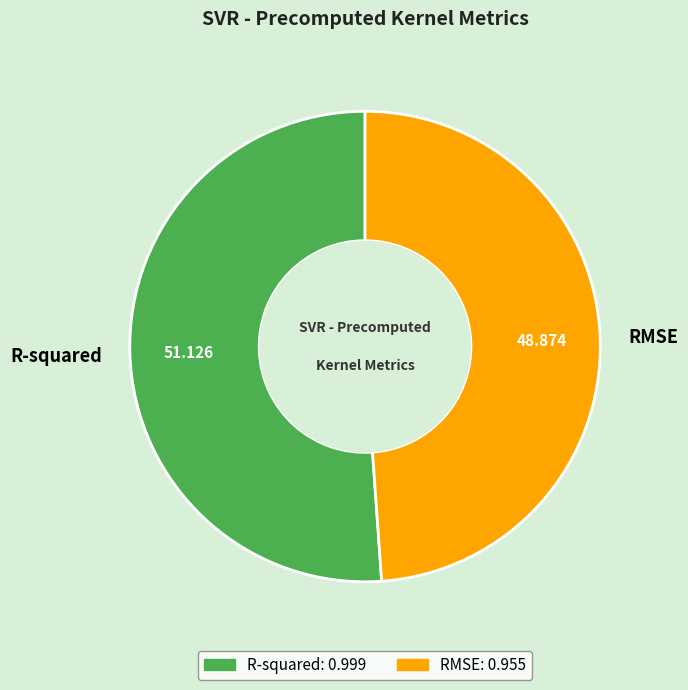

Is there any slice that represents more than half of the pie?

Yes